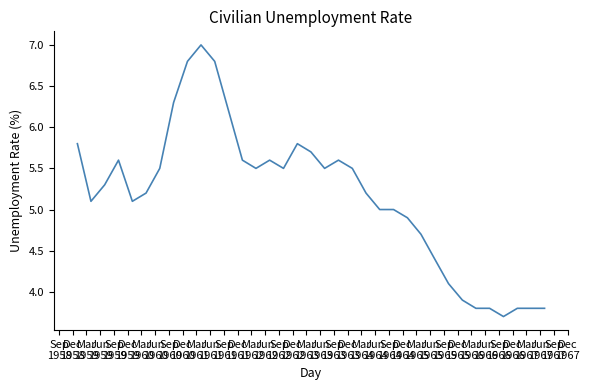

What is the sum of all values?

180.9